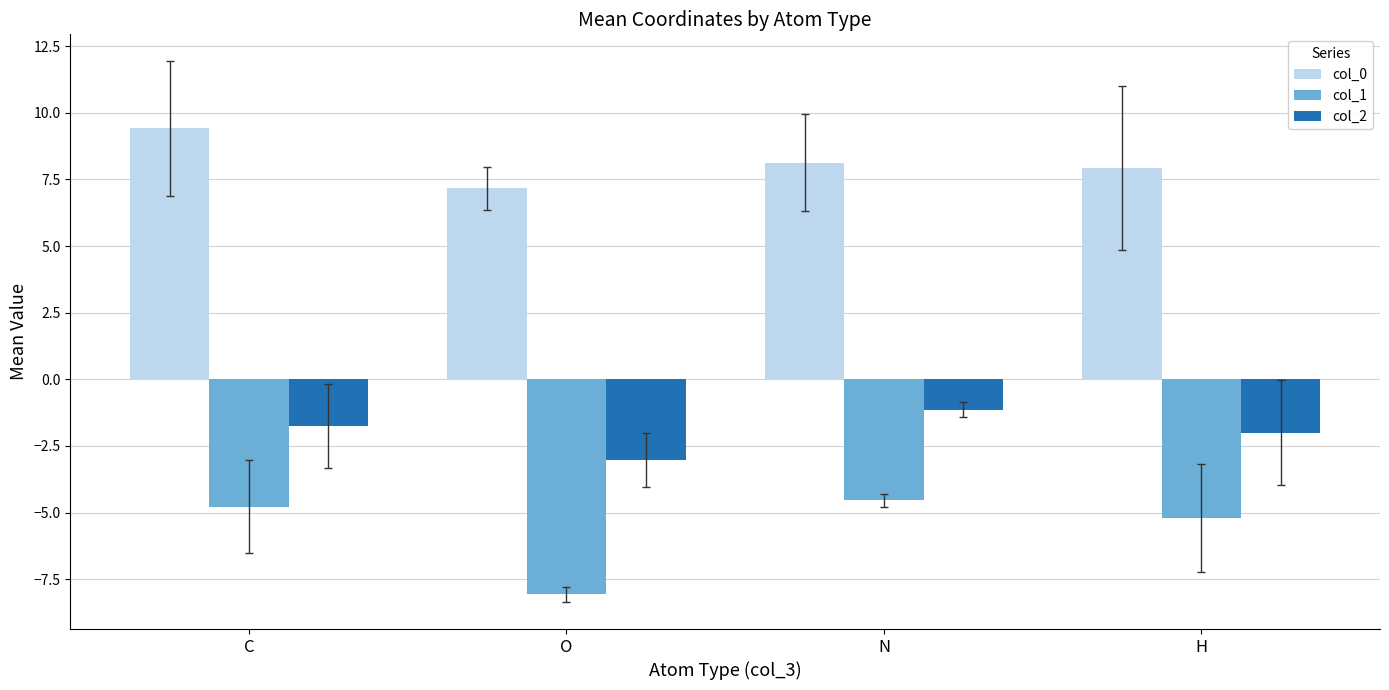

What is the total value across all series at O?

-3.9